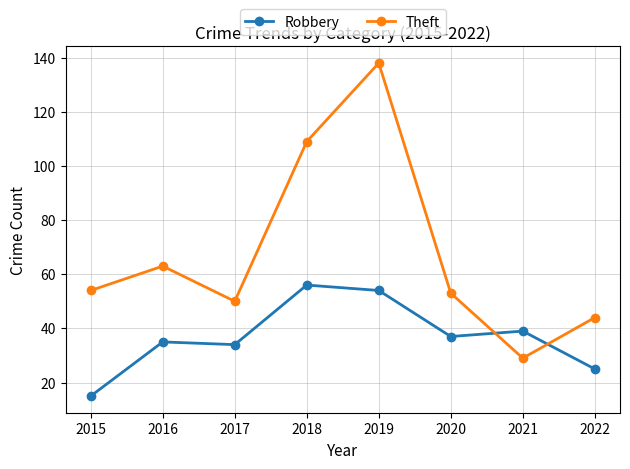

At how many categories does at least one series exceed 106?

2